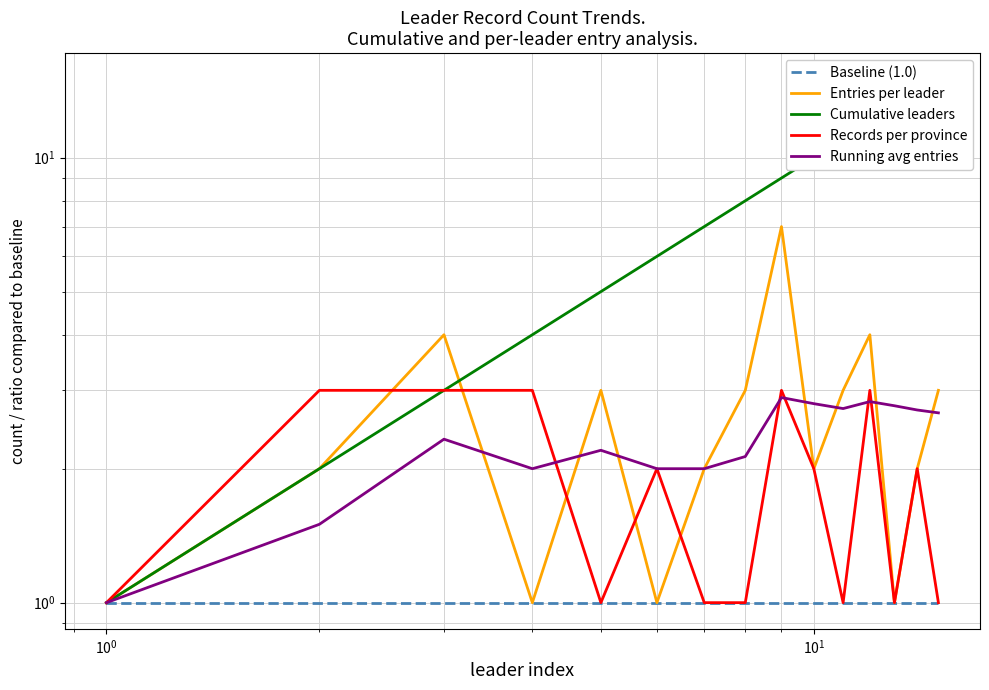

Does the chart have visible grid lines?

Yes